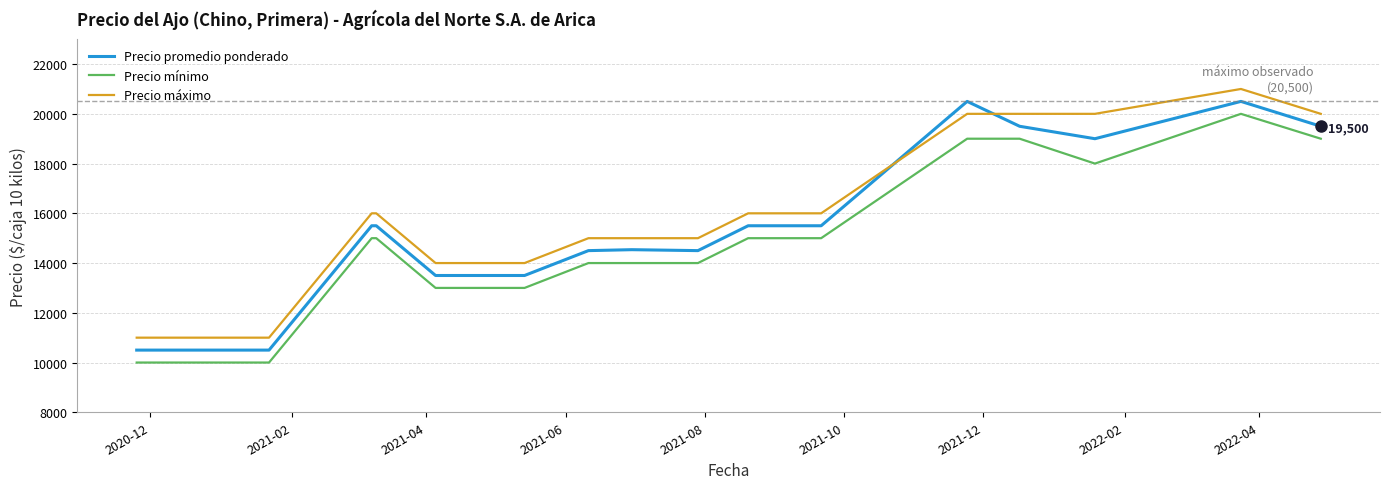

True or false: Precio mínimo and Precio máximo cross at least once.

False